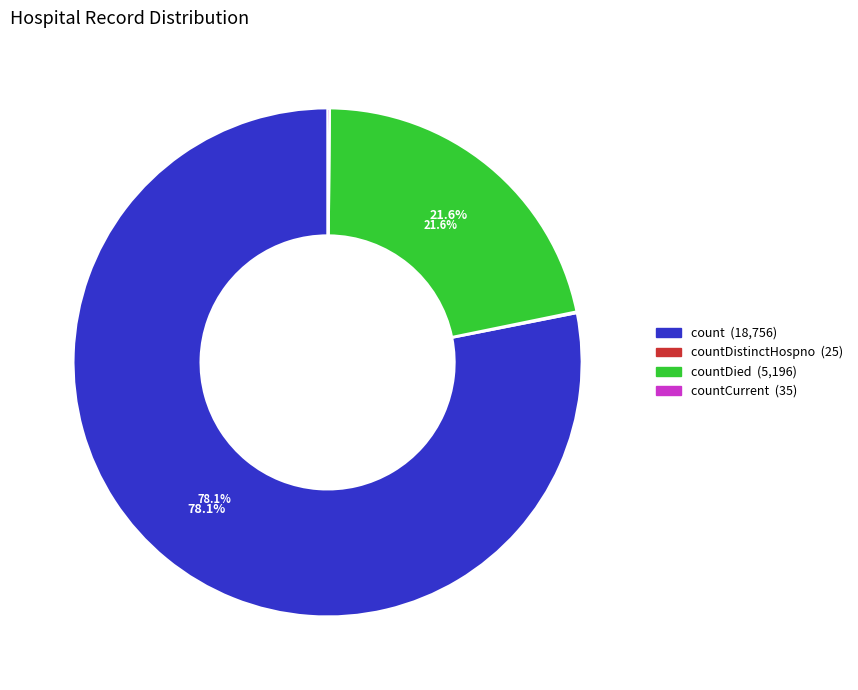

Is there any slice that represents more than half of the pie?

Yes